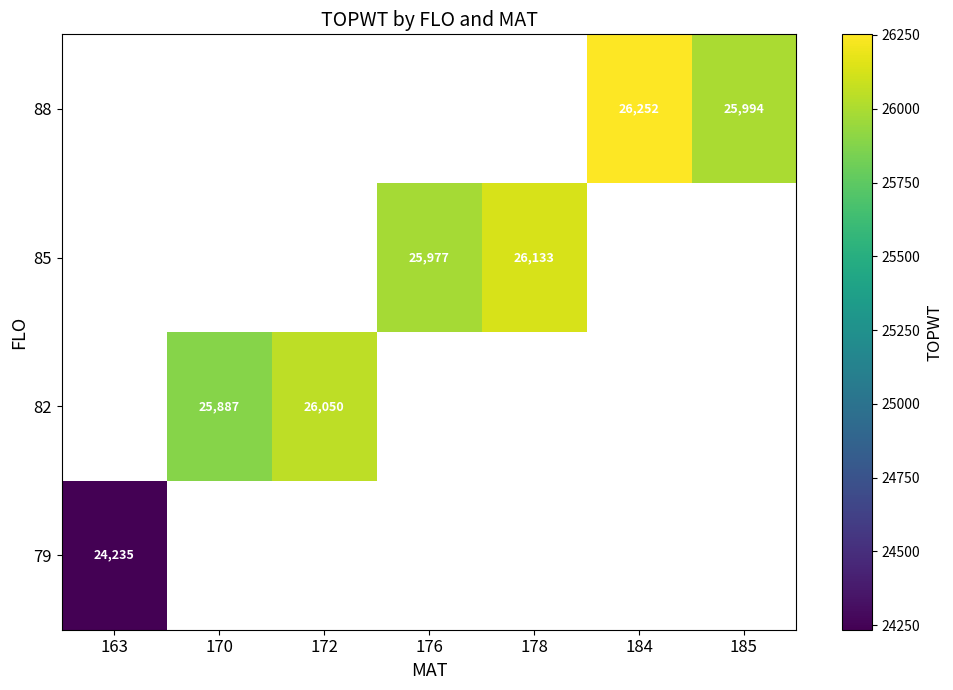

Is it true that 88 equals 25994 at 185?

True